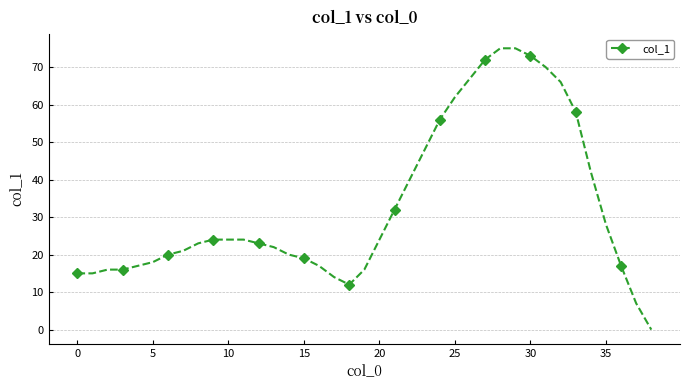

How many categories are shown in the chart?

39